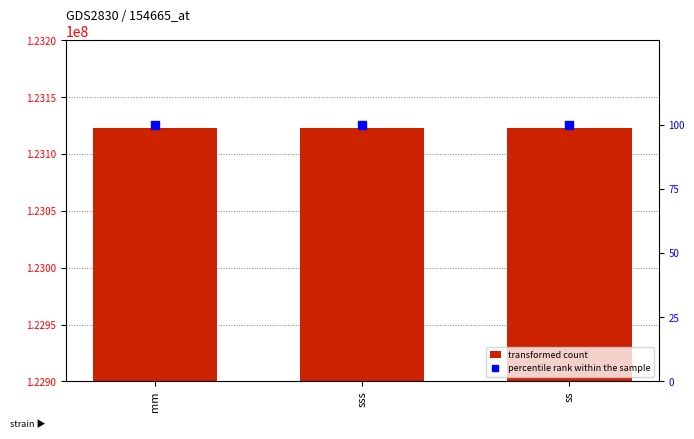

What is the value of the transformed count bar at the 3rd from the left?

123123123